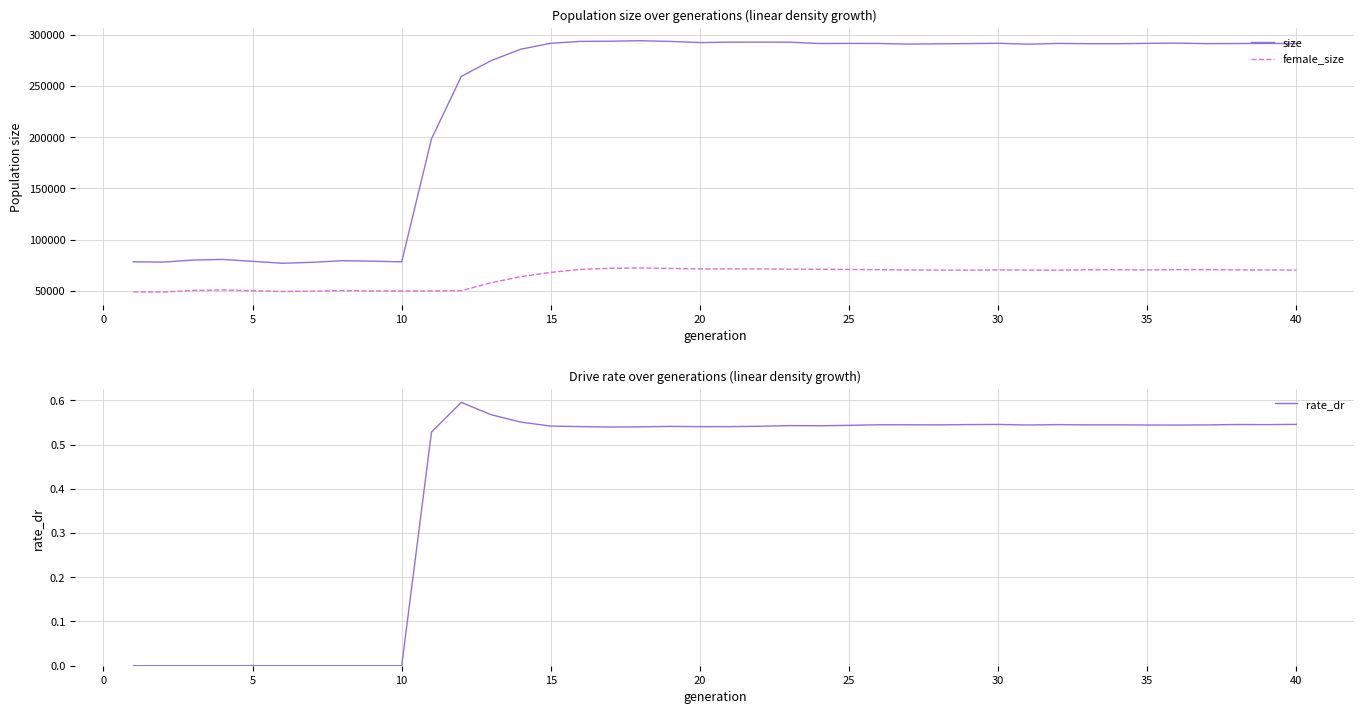

What is the difference between the second highest and second lowest values in the size series?

215762